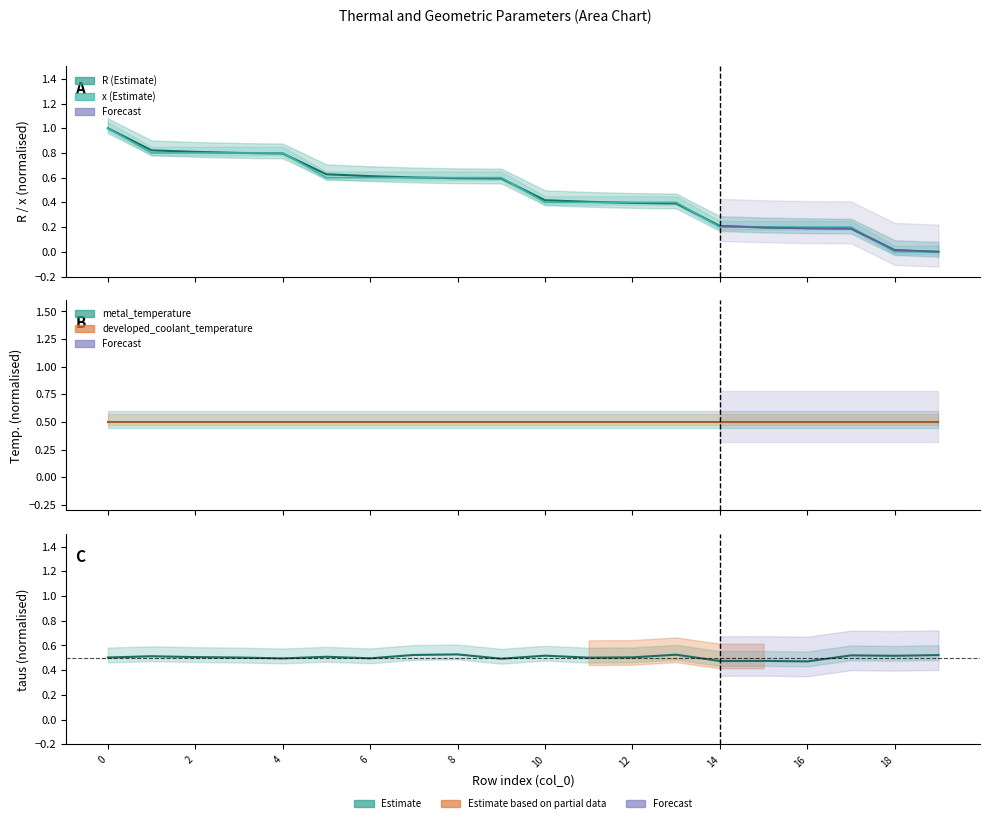

The metal_temperature series shows 0.2 at 14. True or false?

False